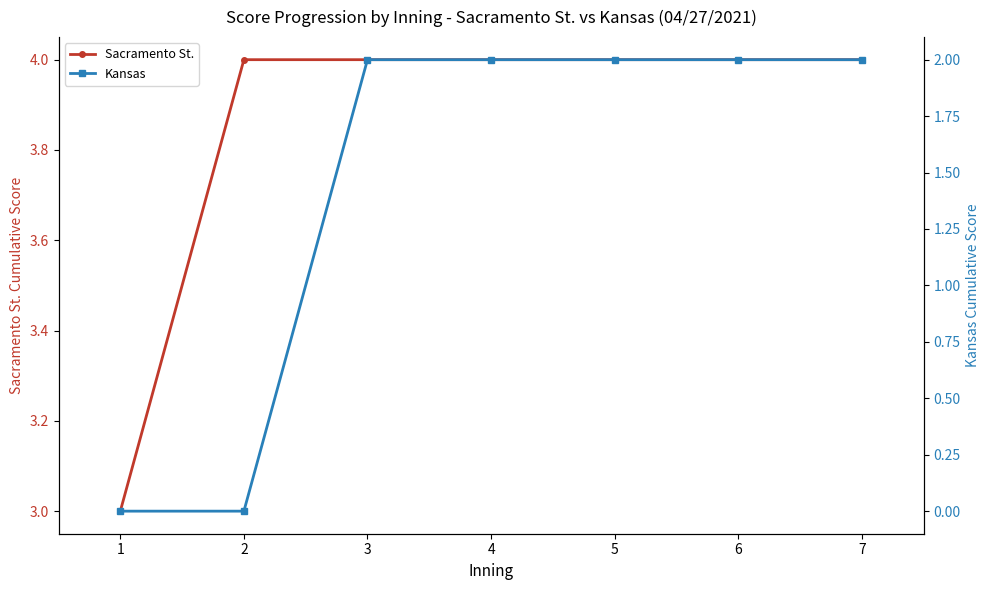

How many Sacramento St. values are between 4 and 5?

6